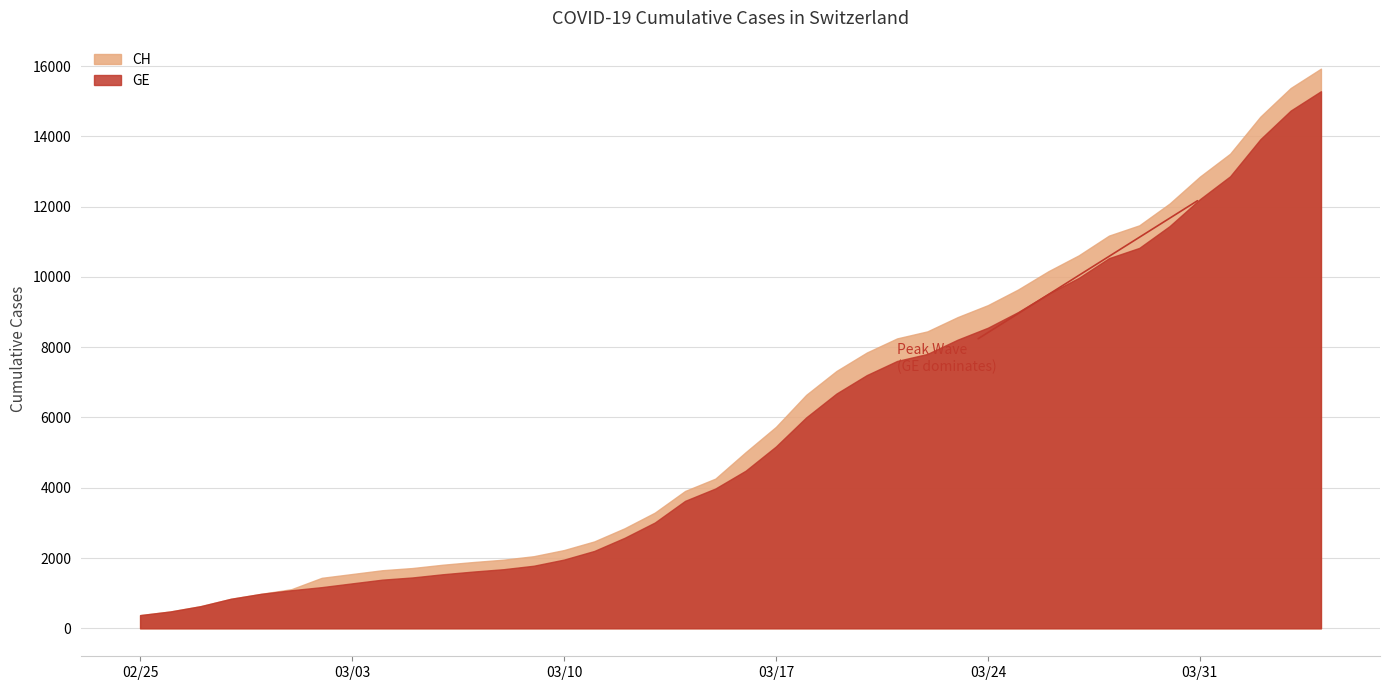

What is the maximum value shown in the chart?

15926